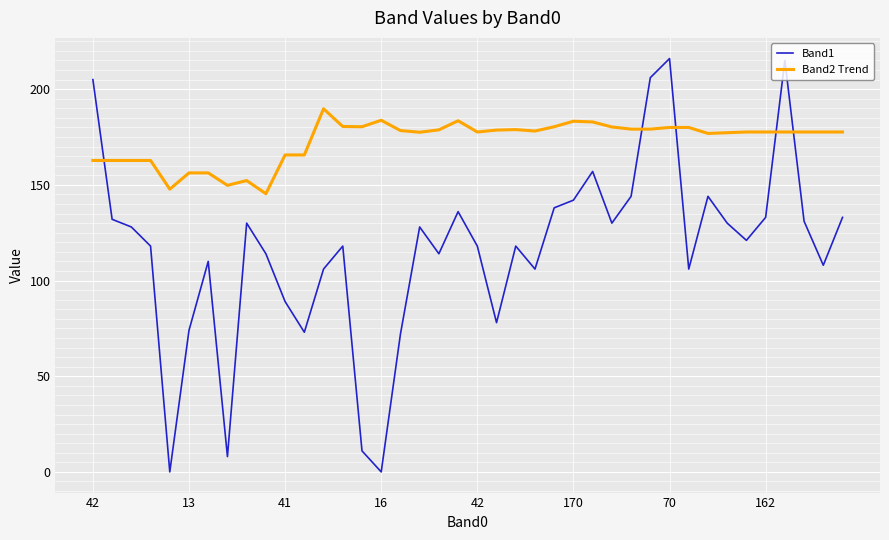

What is the lowest value of the Band2 Trend series?

145.4